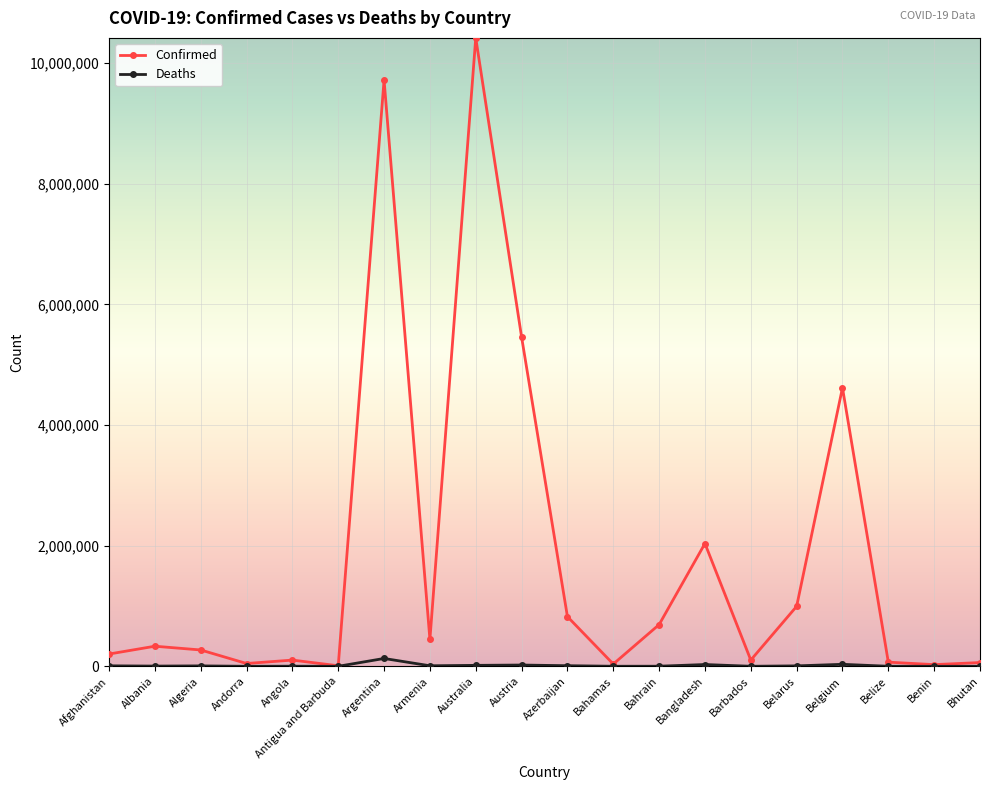

What is the greatest value displayed?

10417273